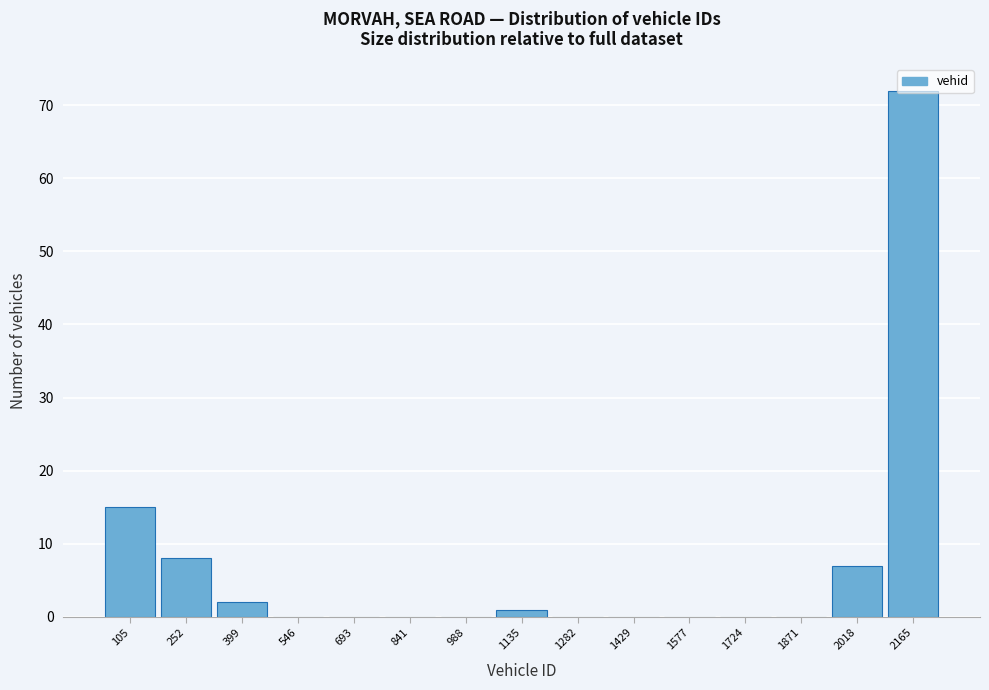

The value at 2165 is 72. True or false?

True